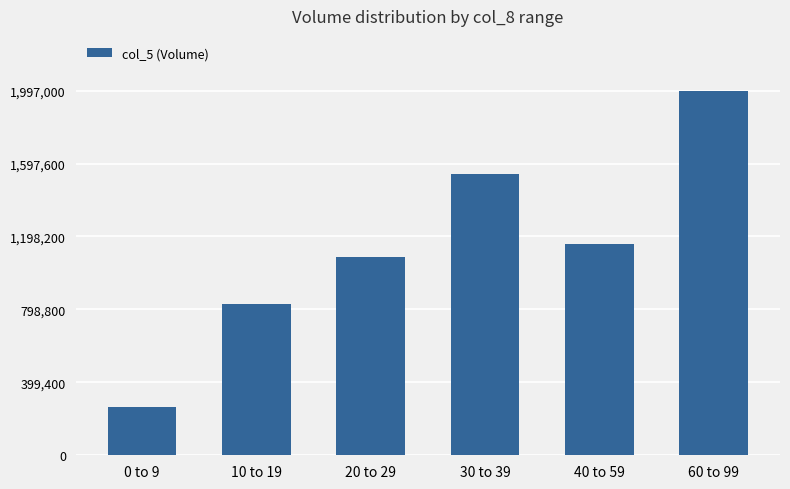

What is the minimum value shown in the chart?

262000